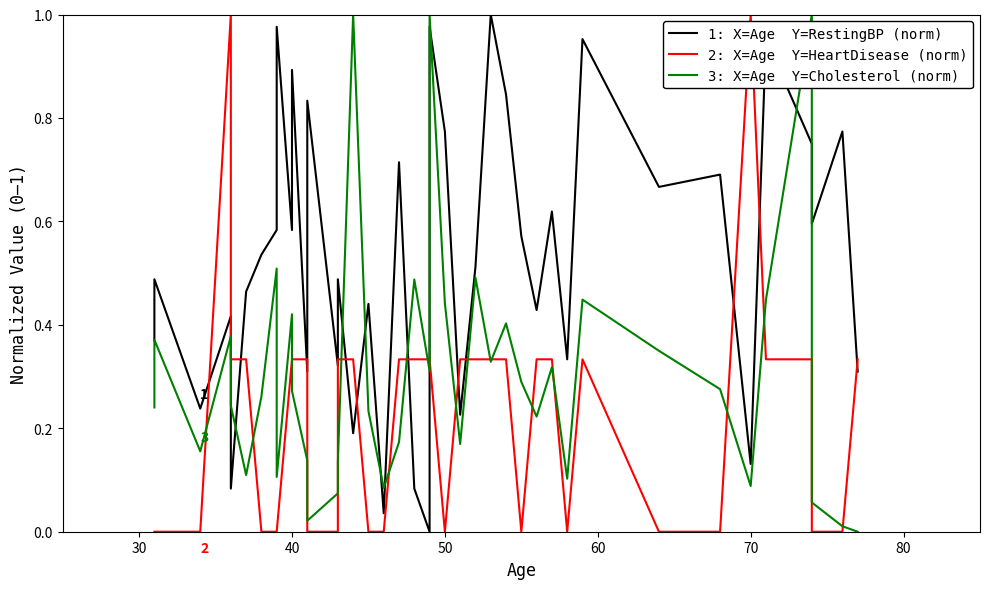

The value of 1: X=Age  Y=RestingBP (norm) at 12 is 0.2. True or false?

False